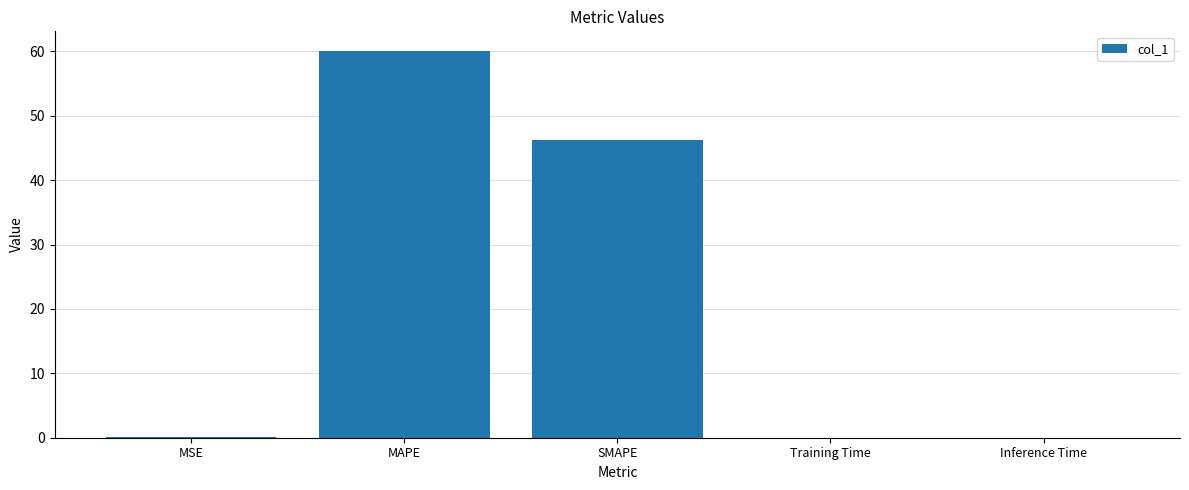

Where is the data nearest to the value 30?

SMAPE